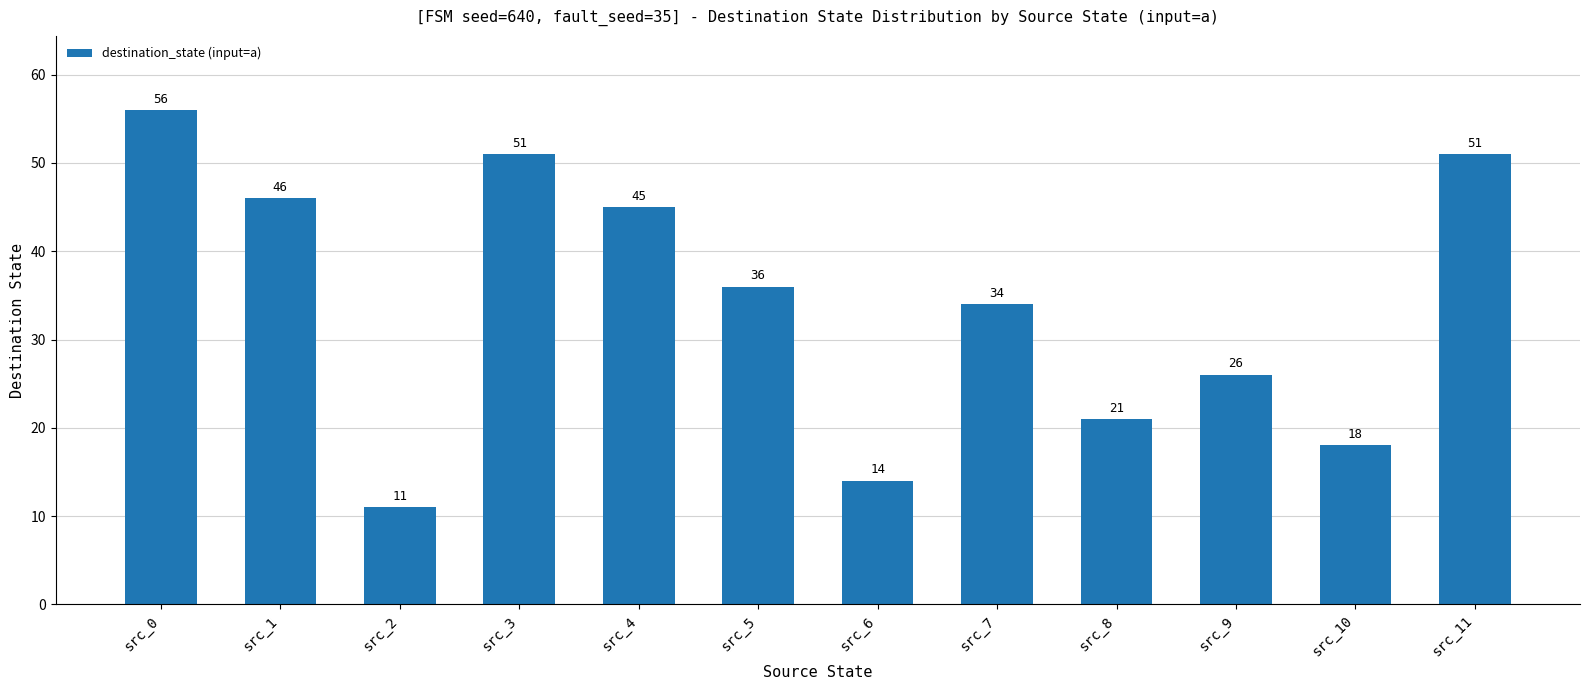

Where is the data nearest to the value 33?

src_7